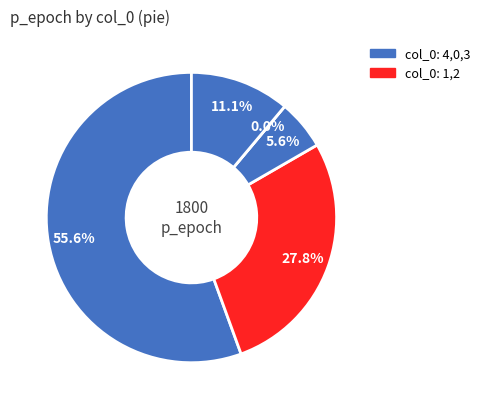

Count the number of slices in the pie.

5